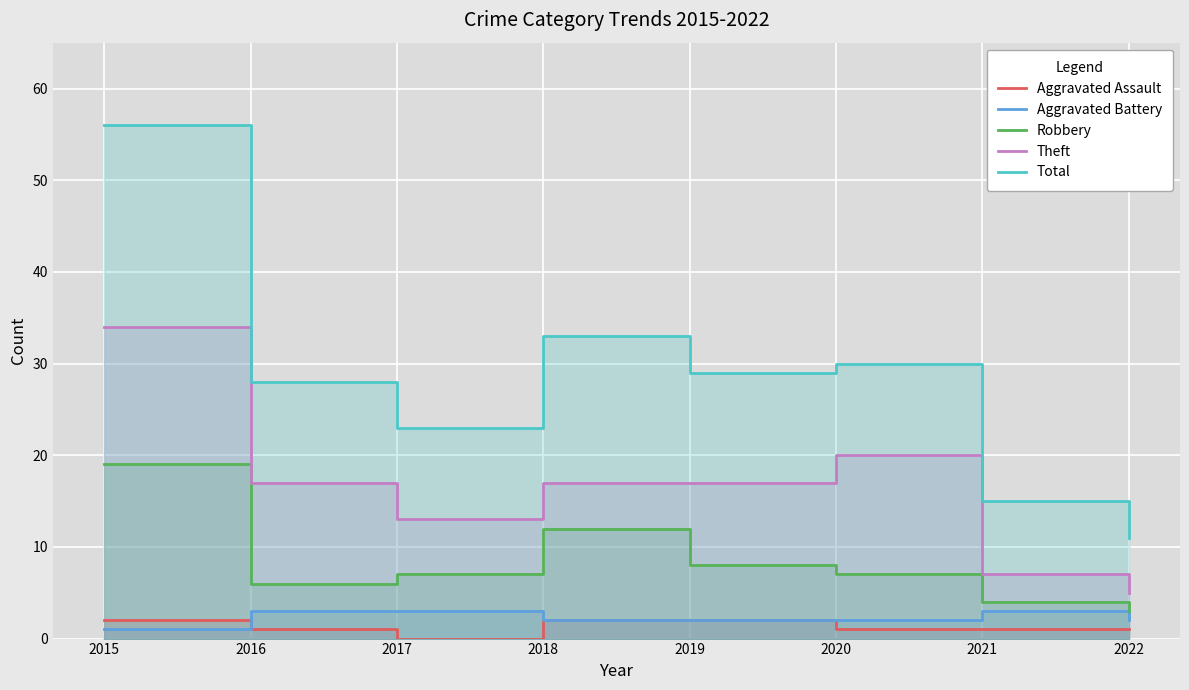

Where is Aggravated Assault nearest to the value 1?

2016